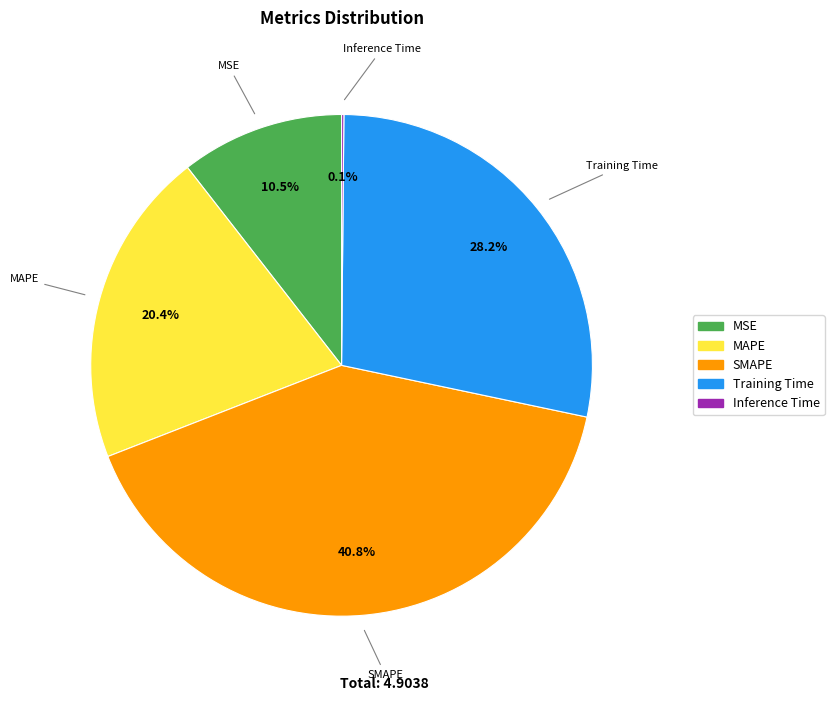

Combined, what portion of the pie is MSE and Training Time?

38.7%